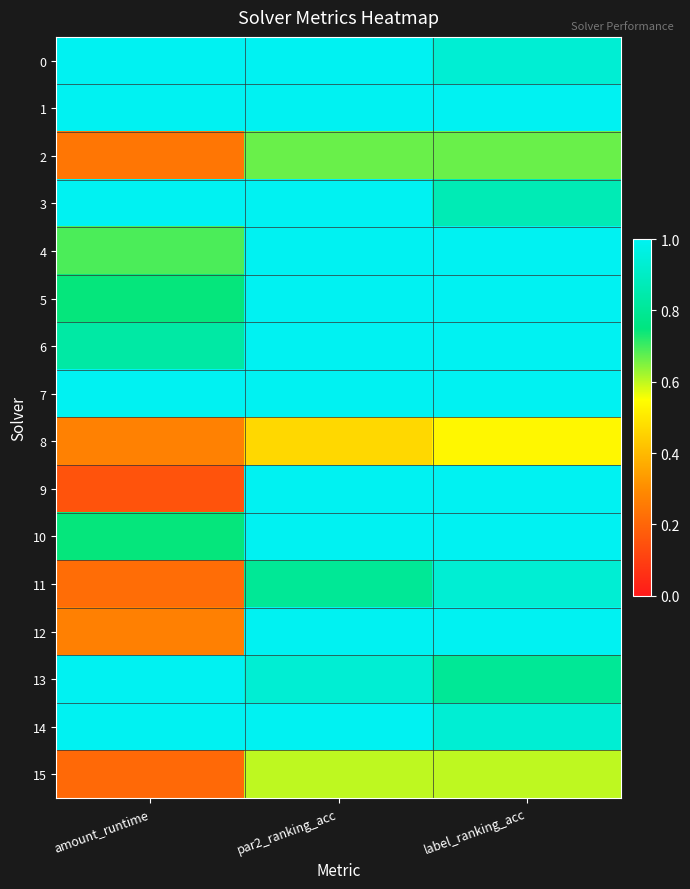

How many distinct data groups are displayed?

16